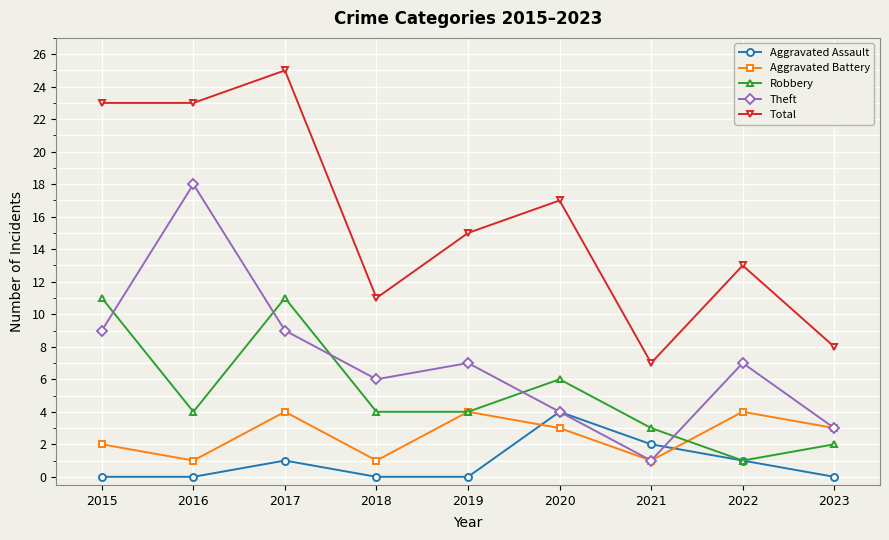

Which series has the largest total across all categories?

Total